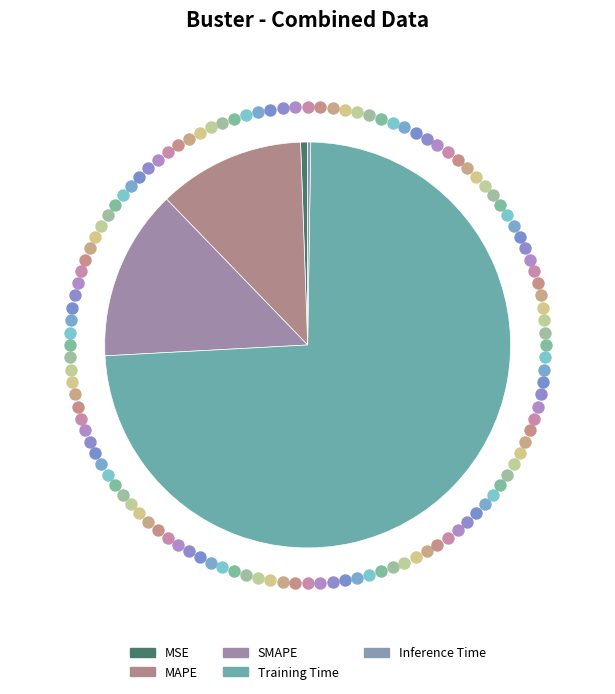

Which slice represents more than half of the pie?

Training Time